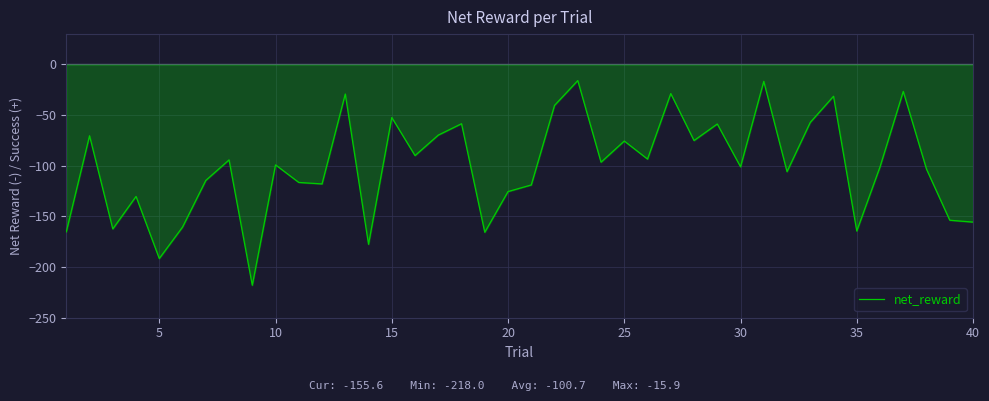

What is the minimum value shown in the chart?

-218.0